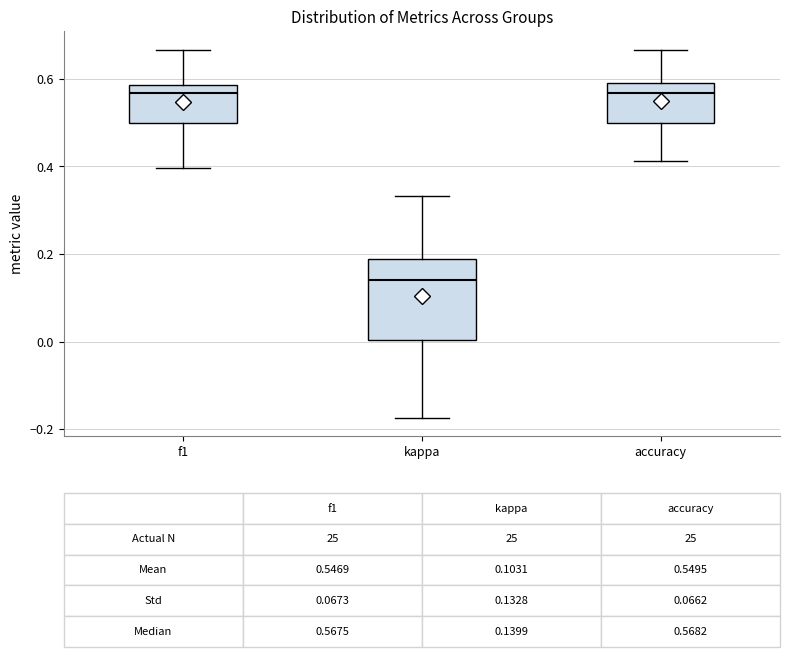

Which box is the tallest, from its lower edge to its upper edge?

kappa